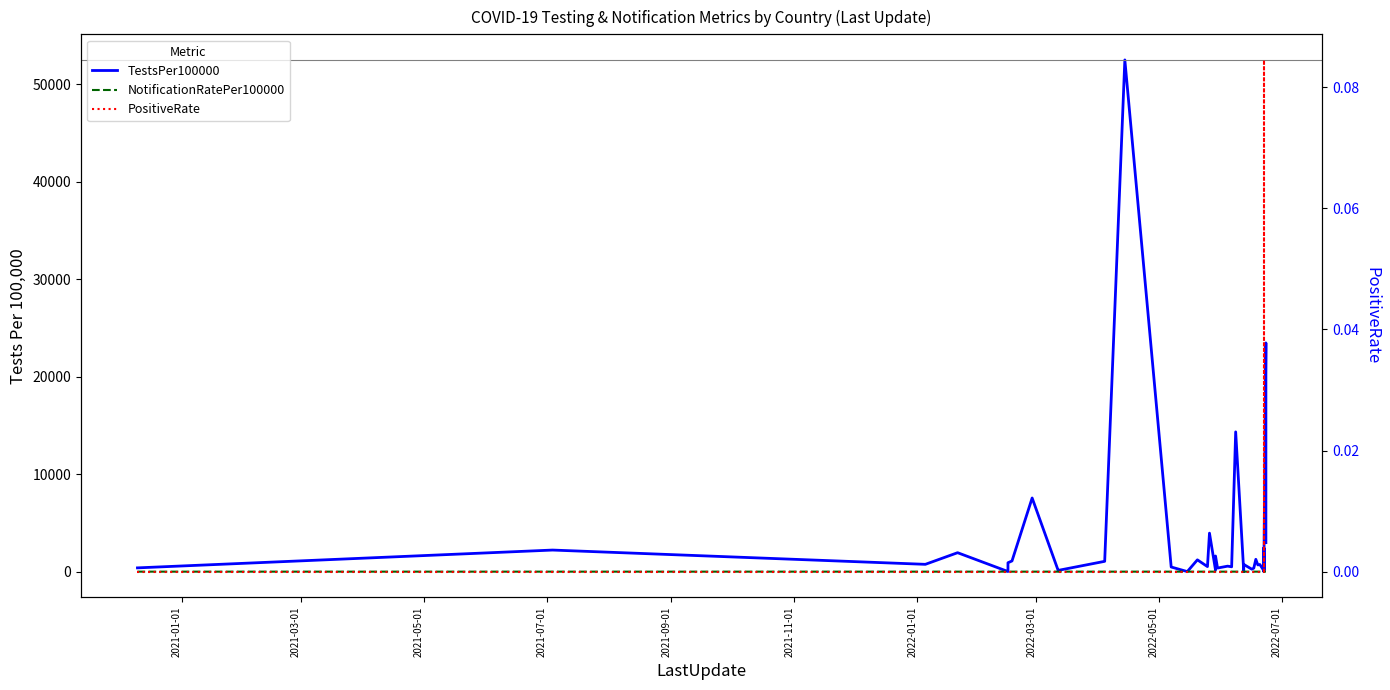

Reading left to right, list all the values displayed in this chart.

TestsPer100000: 385.9	2214.0	749.5	1943.1	11.5	910.3	1097.0	7555.5	70.9	131.4	1057.7	52500.3	475.4	4.7	1209.9	517.5	3949.5	157.3	1605.3	368.0	562.3	495.9	14338.3	26.2	6.2	742.5	249.9	363.7	1262.8	689.2	732.4	91.9	1812.4	9.7	315.6	2424.7	246.9	23467.4	6763.6	2975.4
NotificationRatePer100000: 0.0	0.0	0.0	0.0	0.0	0.0	0.0	0.0	0.0	0.0	0.0	0.0	0.0	0.0	0.0	0.0	0.0	0.0	0.0	0.0	0.0	2.1	0.0	0.0	0.0	0.0	0.0	0.0	0.0	0.0	0.0	0.0	36.0	0.0	0.0	0.0	0.0	0.0	0.0	0.0
PositiveRate: 0.0	0.0	0.0	0.0	0.0	0.0	0.0	0.0	0.0	0.0	0.0	0.0	0.0	0.0	0.0	0.0	0.0	0.0	0.0	0.0	0.0	0.0	0.0	0.0	0.0	0.0	0.0	0.0	0.0	0.0	0.0	0.0	0.0	0.1	0.0	0.0	0.0	0.0	0.0	0.0